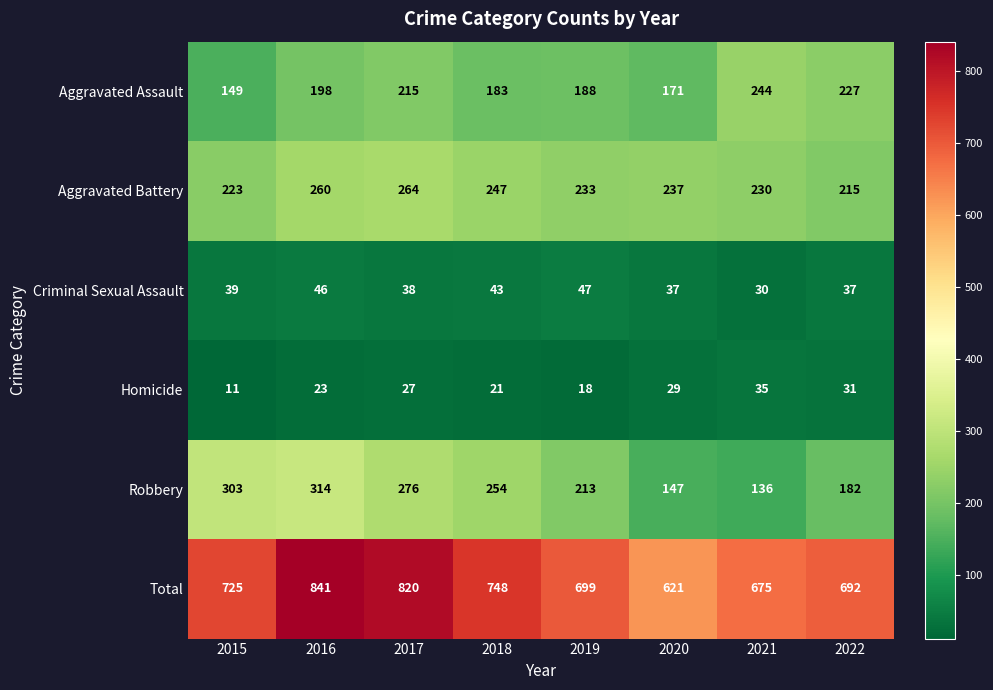

Which category has the lowest value across all series?

2015